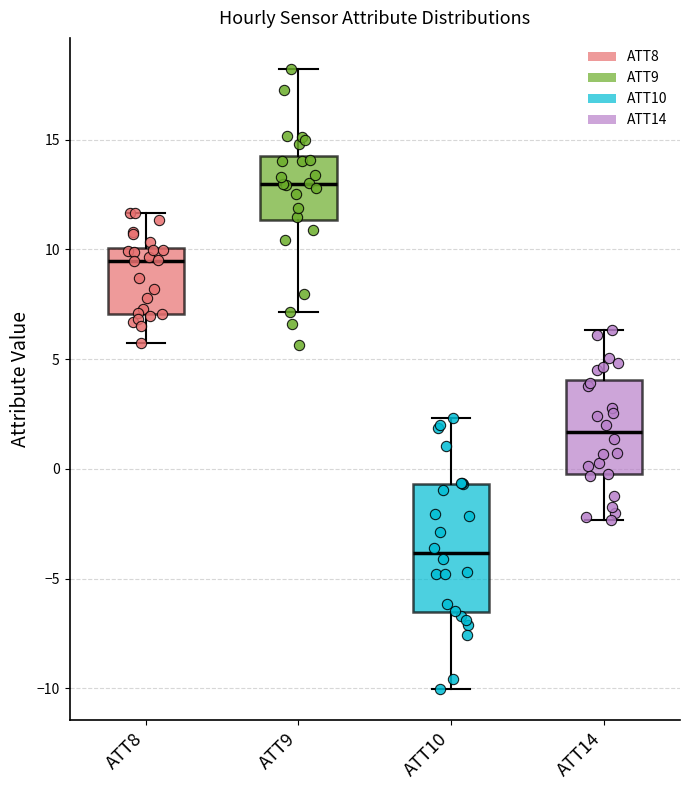

Which box is the tallest, from its lower edge to its upper edge?

ATT10